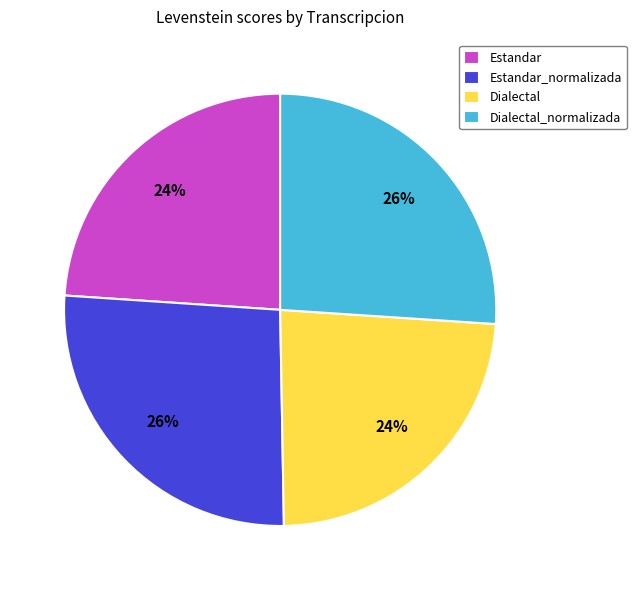

Is it true that Dialectal_normalizada is 18% of the pie?

False